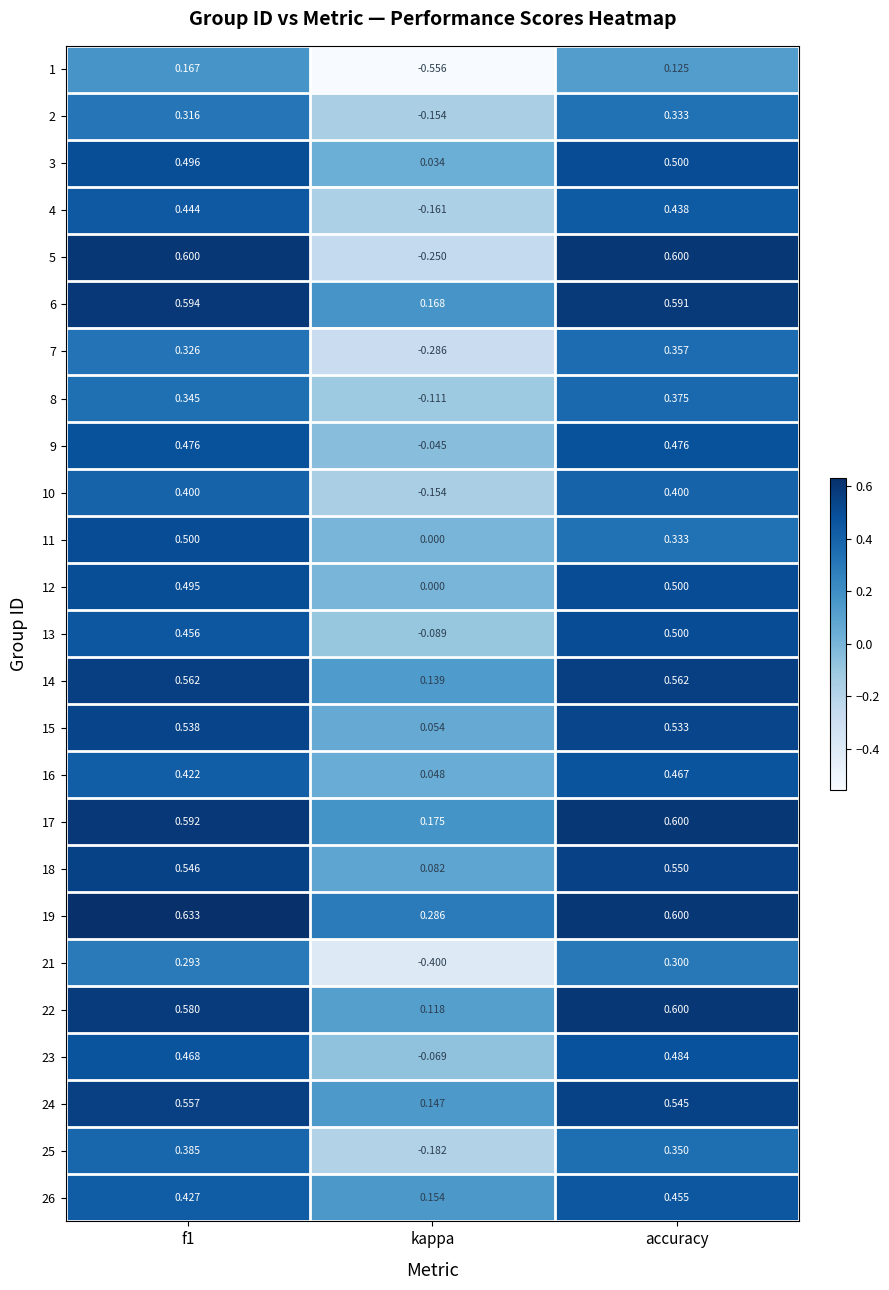

Which category has the highest value in the 26 series?

accuracy